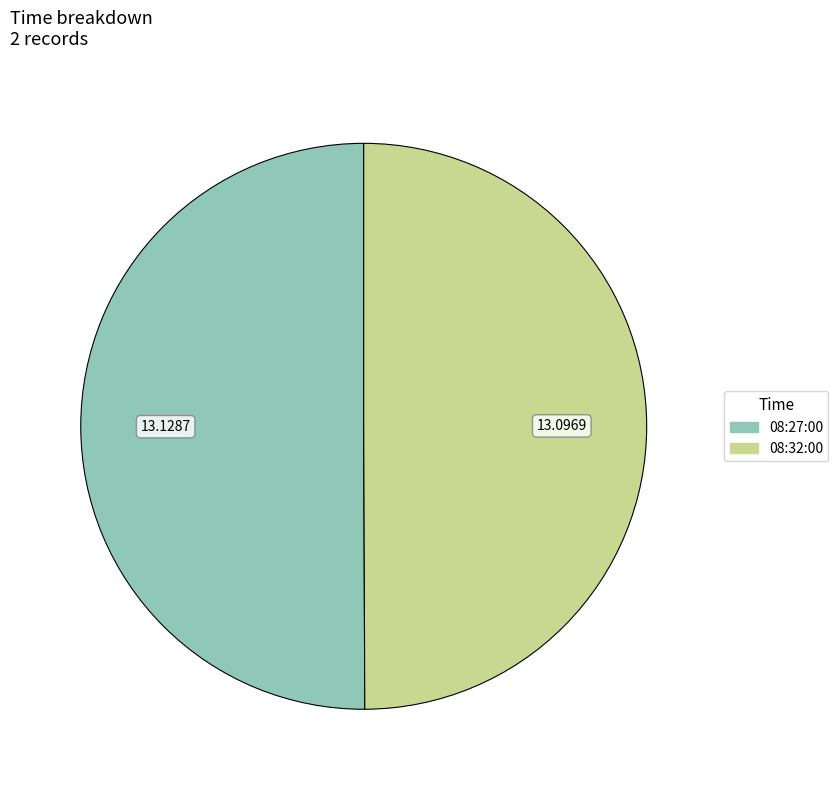

Combined, do 08:32:00 and 08:27:00 account for over 50%?

Yes